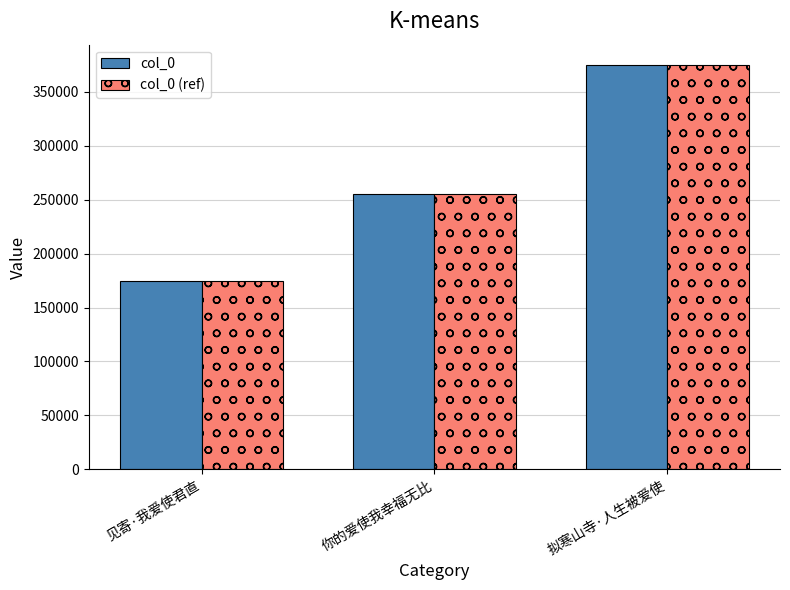

Is it true that col_0 (ref) equals 254890 at 你的爱使我幸福无比?

True